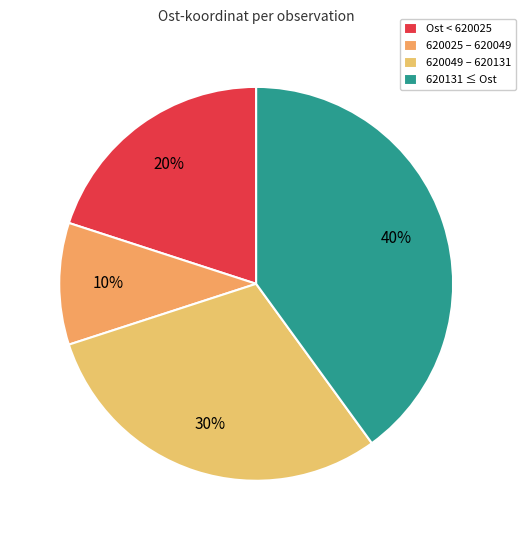

Is there any slice that represents more than half of the pie?

No